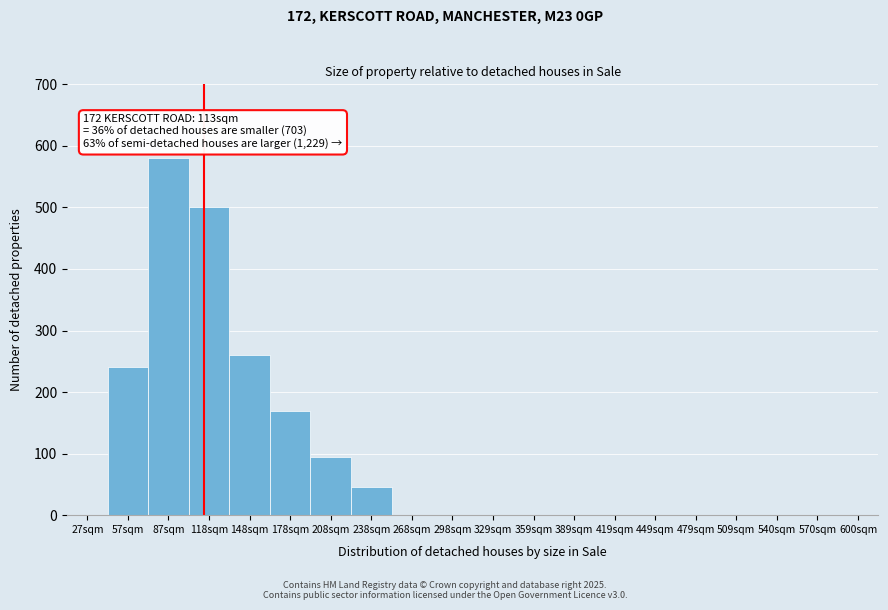

Reading left to right, transcribe all the data shown in this chart.

27sqm=0	57sqm=240	87sqm=580	118sqm=500	148sqm=260	178sqm=170	208sqm=95	238sqm=45	268sqm=0	298sqm=0	329sqm=0	359sqm=0	389sqm=0	419sqm=0	449sqm=0	479sqm=0	509sqm=0	540sqm=0	570sqm=0	600sqm=0